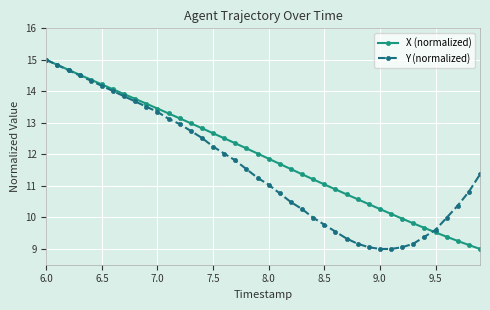

What is the maximum value shown in the chart?

15.0